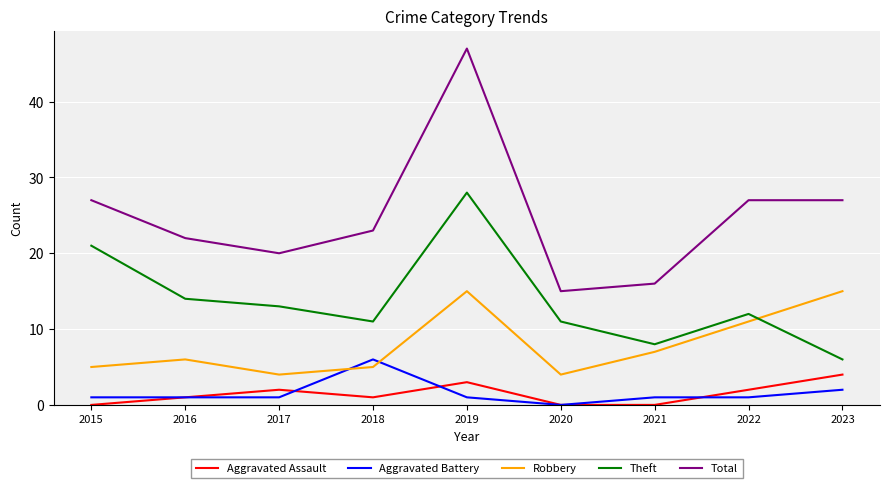

What is the total value across all series at 2015?

54